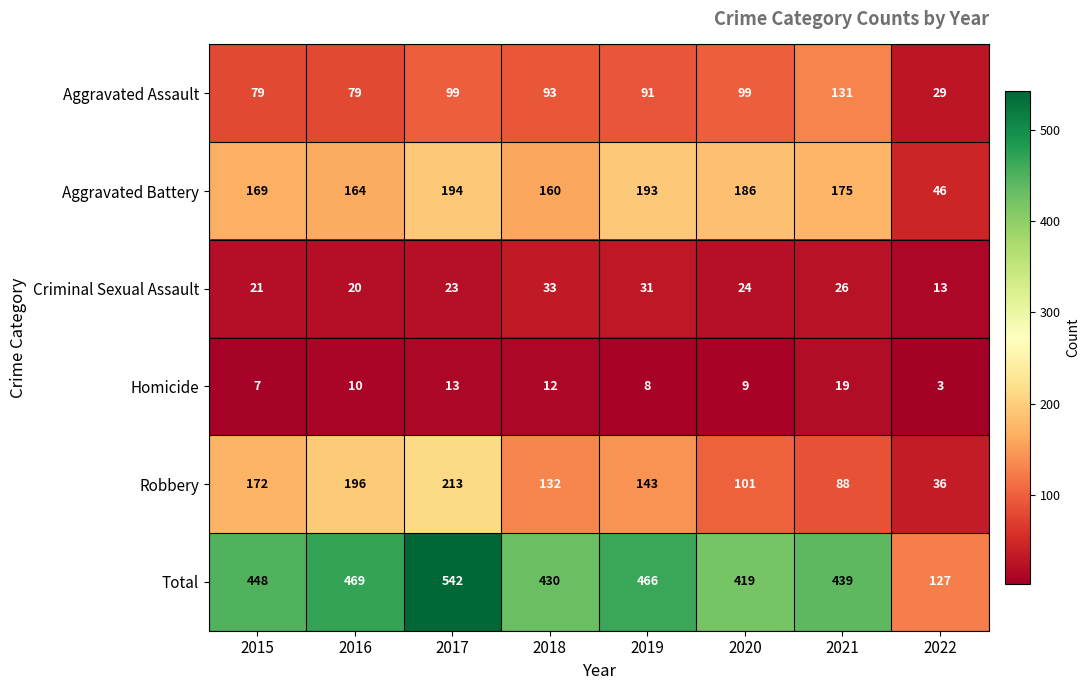

Rank the series by their maximum value, from lowest to highest.

Homicide, Criminal Sexual Assault, Aggravated Assault, Aggravated Battery, Robbery, Total